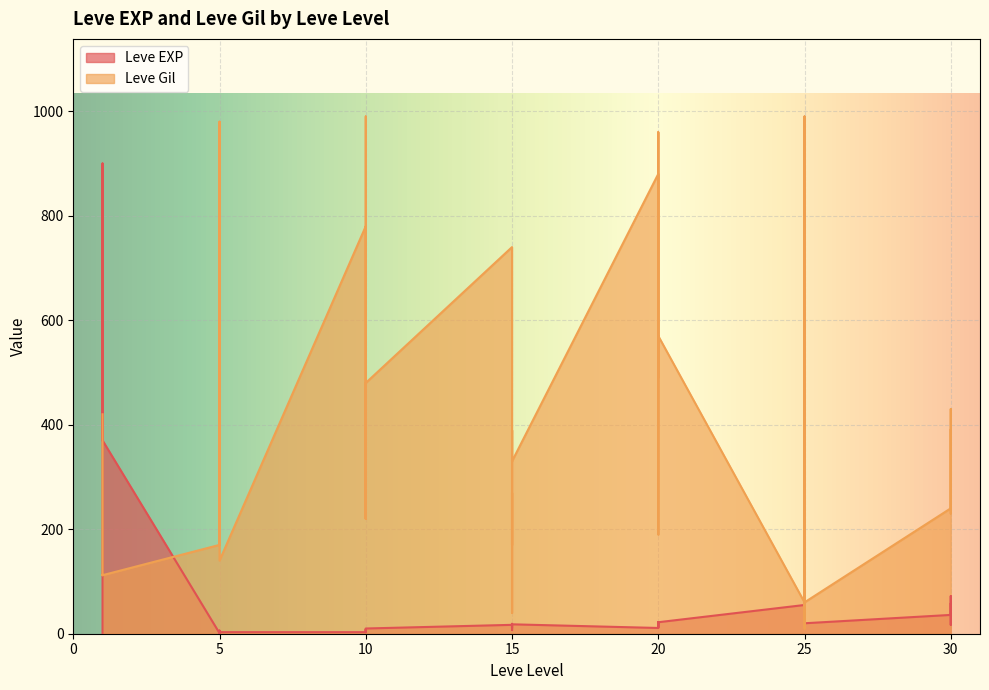

What is the maximum value shown in the chart?

990